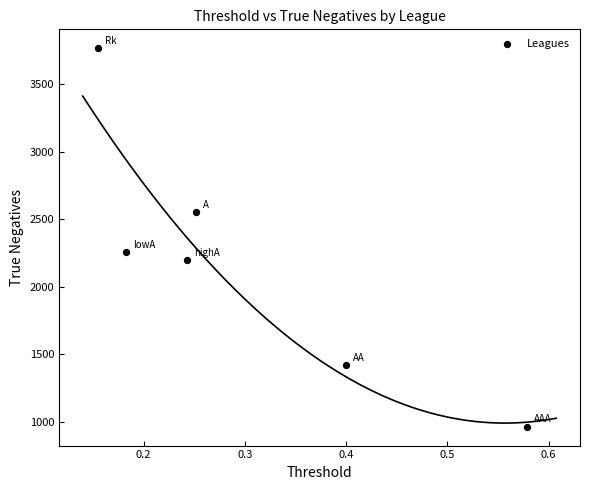

What is the range of Y values (max minus min)?

2800